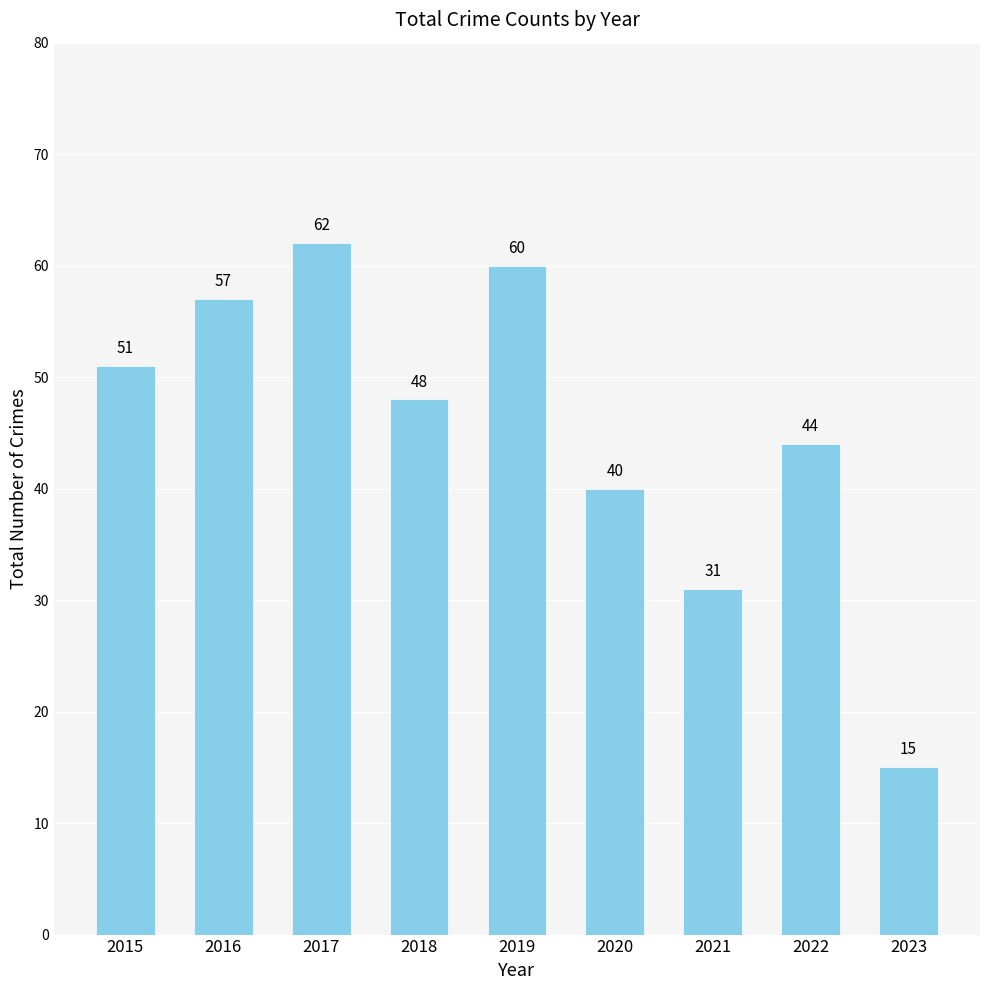

How many bars are there in total?

9